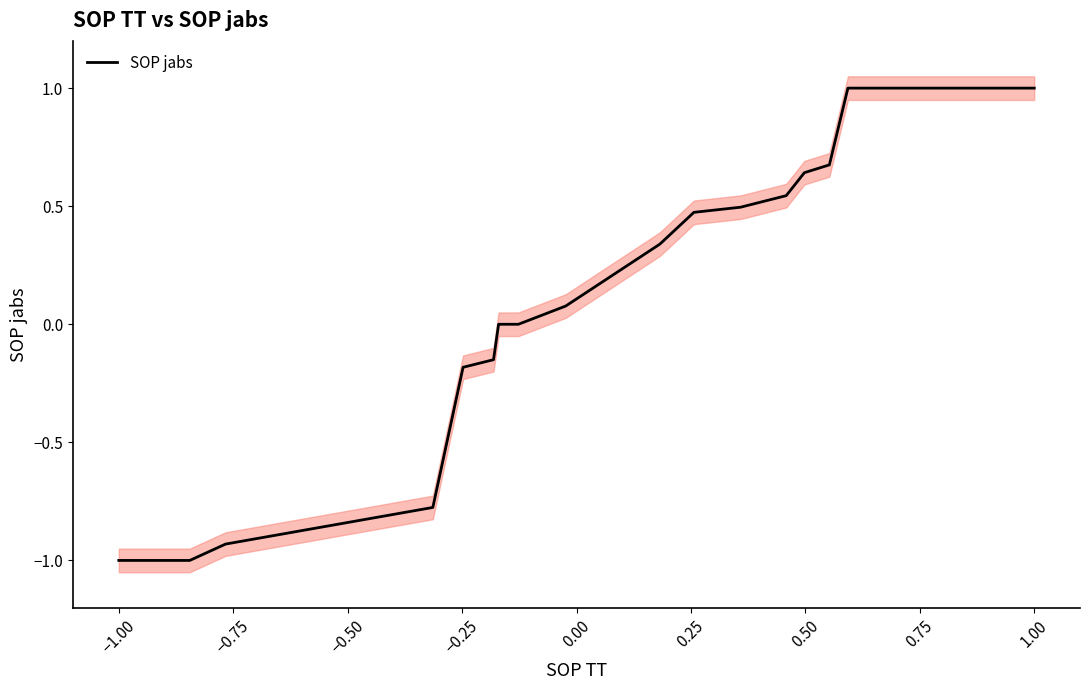

What is the sum of all values?

3.2